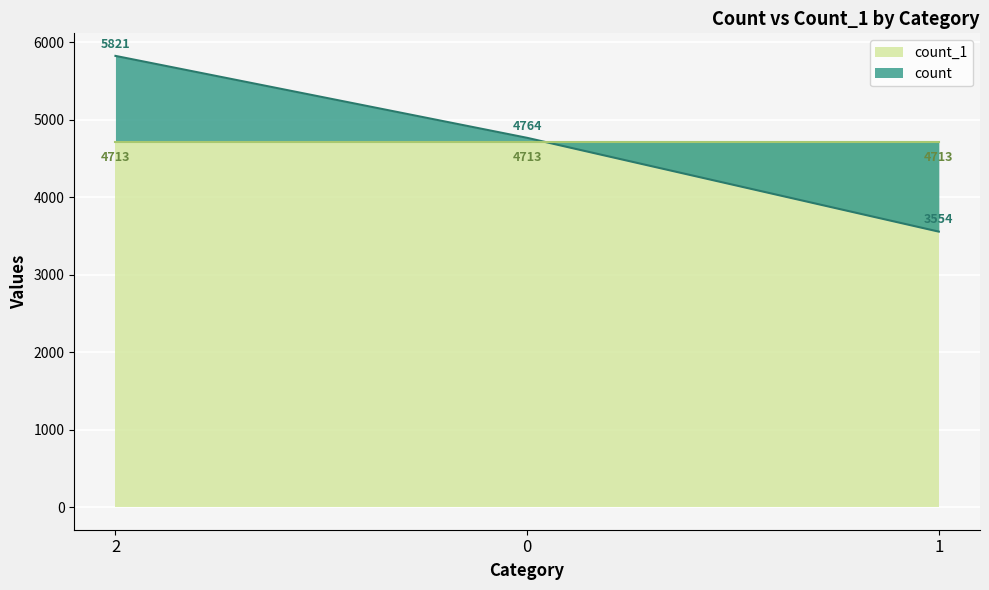

List the labels in order of value, smallest first.

1, 0, 2